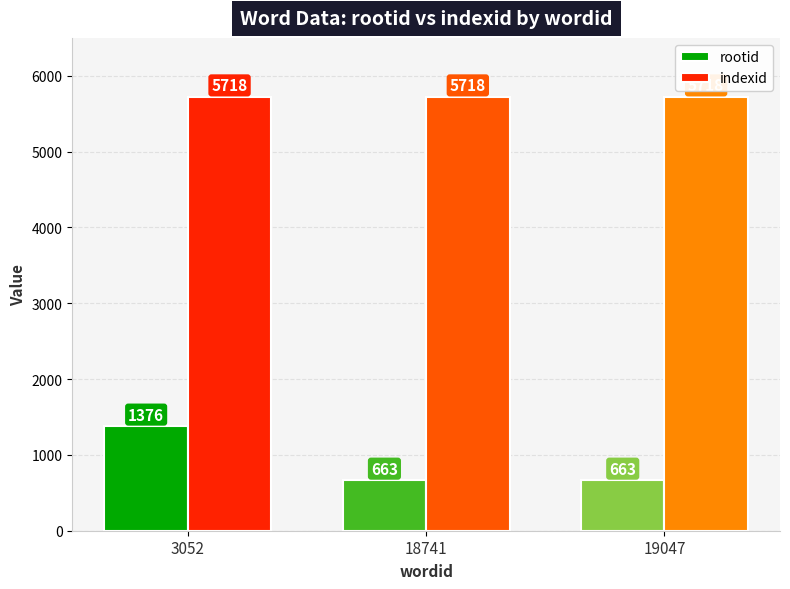

Which series changed the most between 3052 and 18741?

rootid